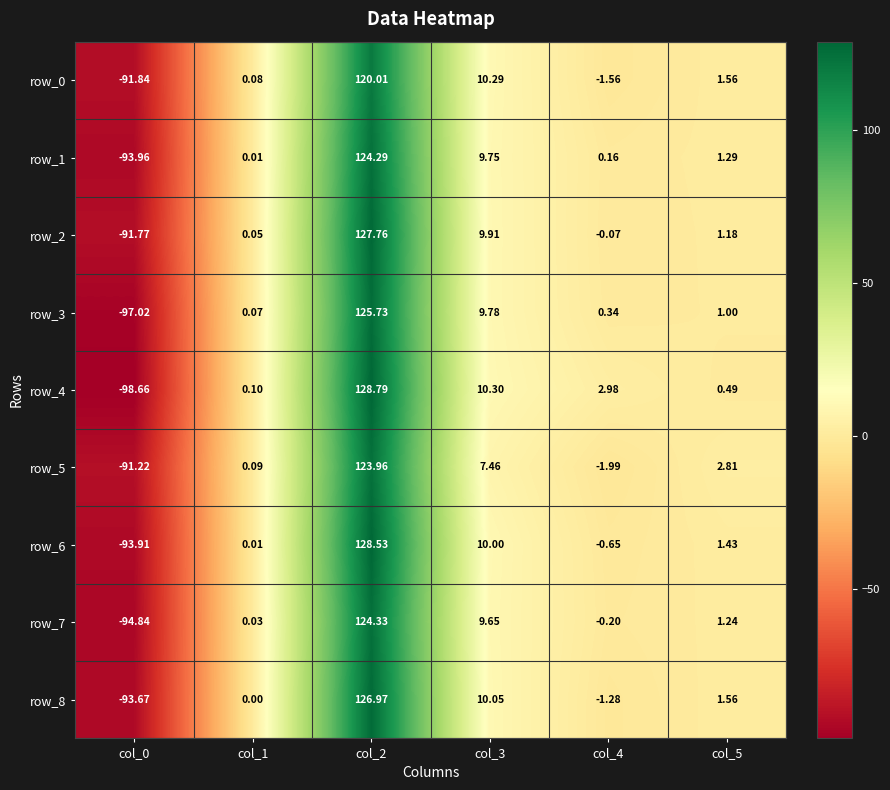

What is the minimum value shown in the chart?

-98.7